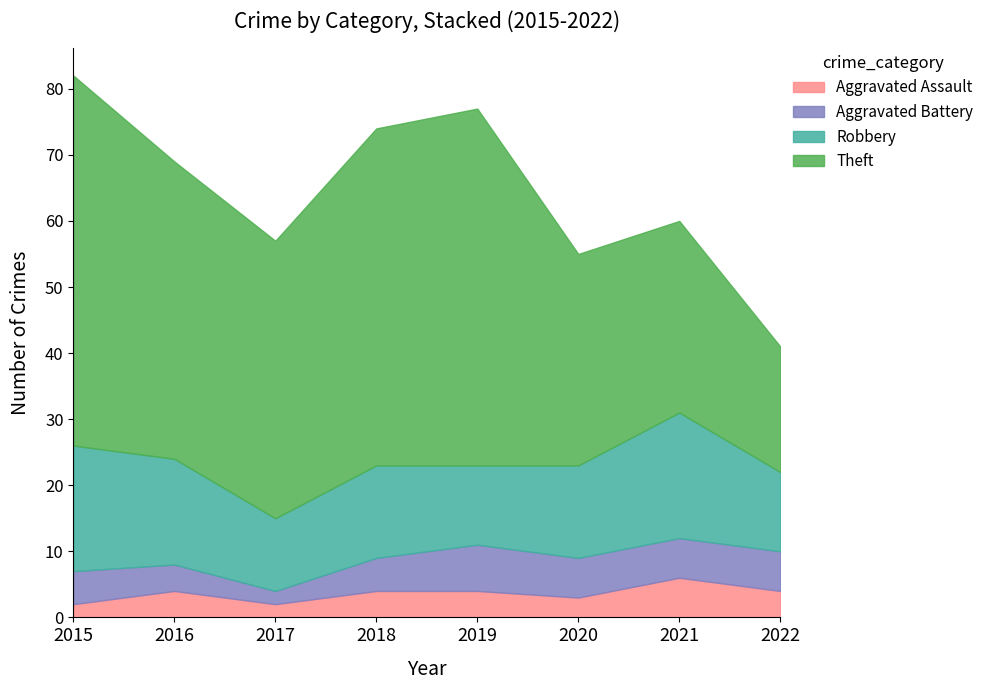

At which label does Aggravated Assault first exceed 4?

2021